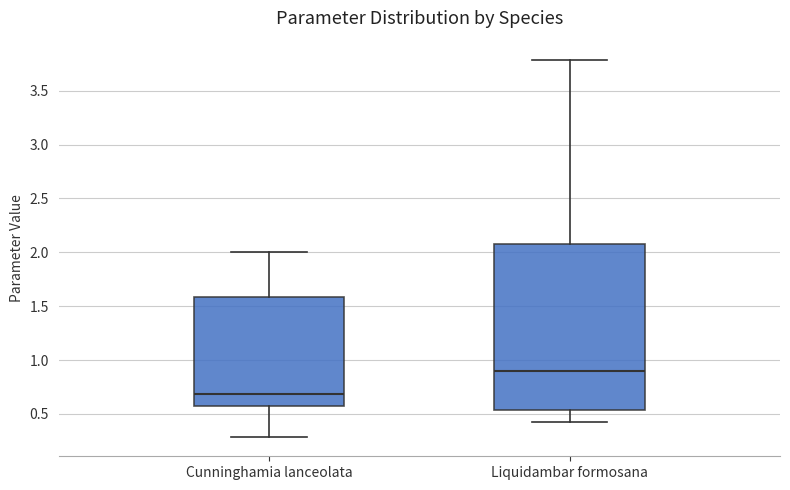

Reading left to right, read every box against the y-axis: the position of its median line, the range the box covers, and the ends of its whiskers. The values are not printed on the chart, so give them approximately, as read against the axis.

Cunninghamia lanceolata: median 0.70, box 0.60 to 1.60, whiskers 0.30 to 2.00
Liquidambar formosana: median 0.90, box 0.55 to 2.10, whiskers 0.40 to 3.80